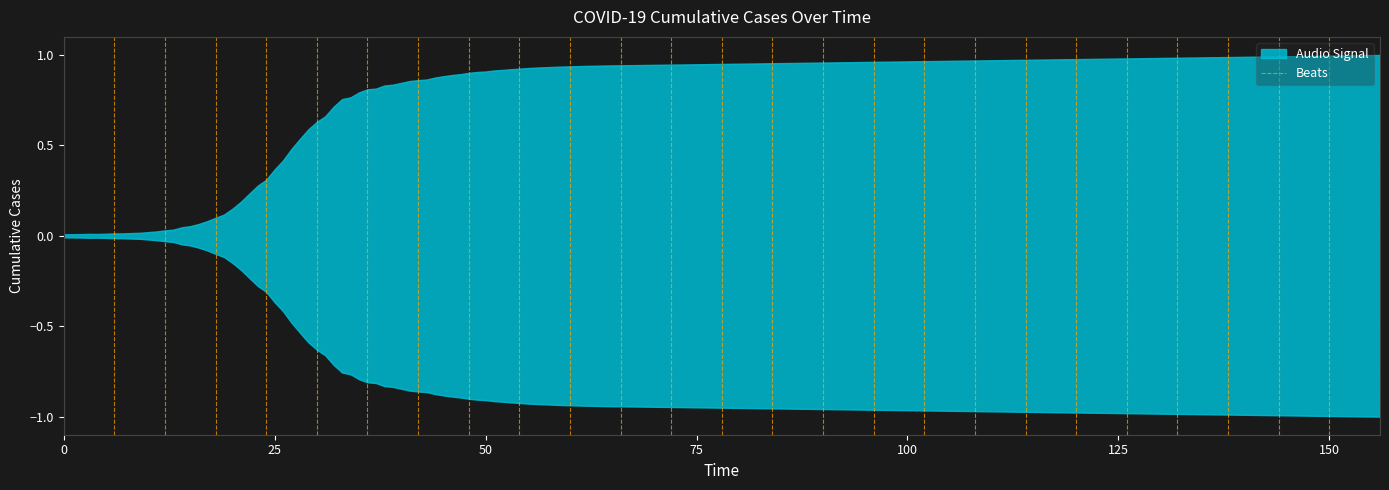

Does the chart have visible grid lines?

No